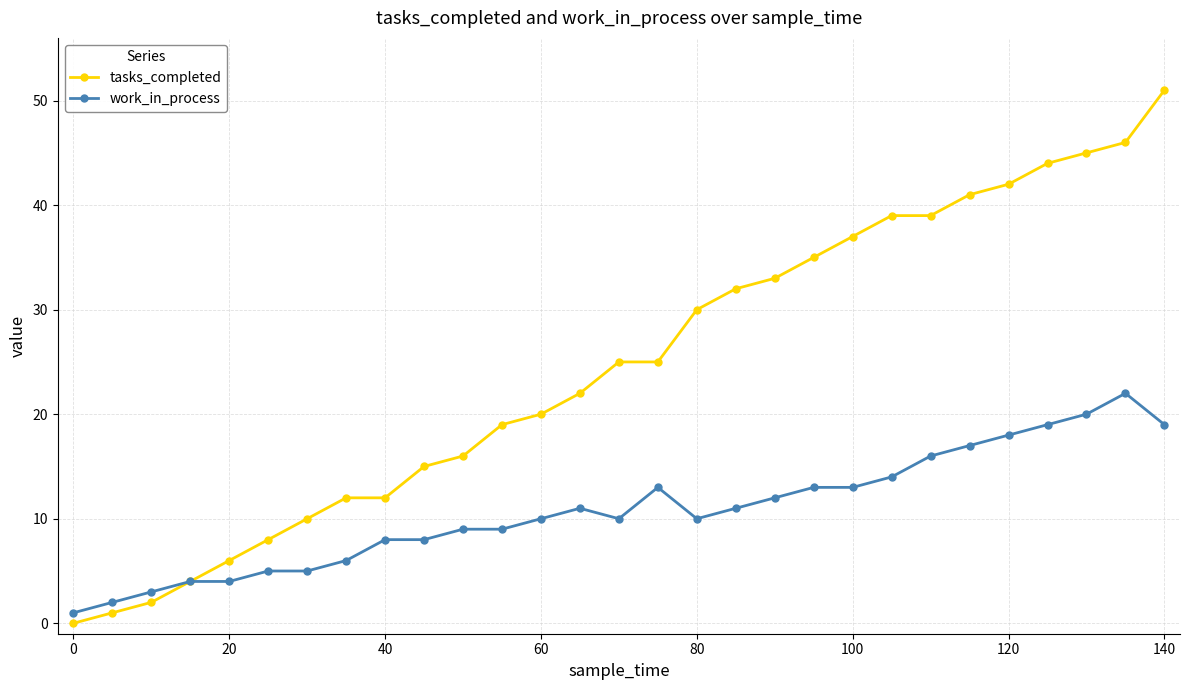

Rank the series by their average value, from highest to lowest.

tasks_completed, work_in_process